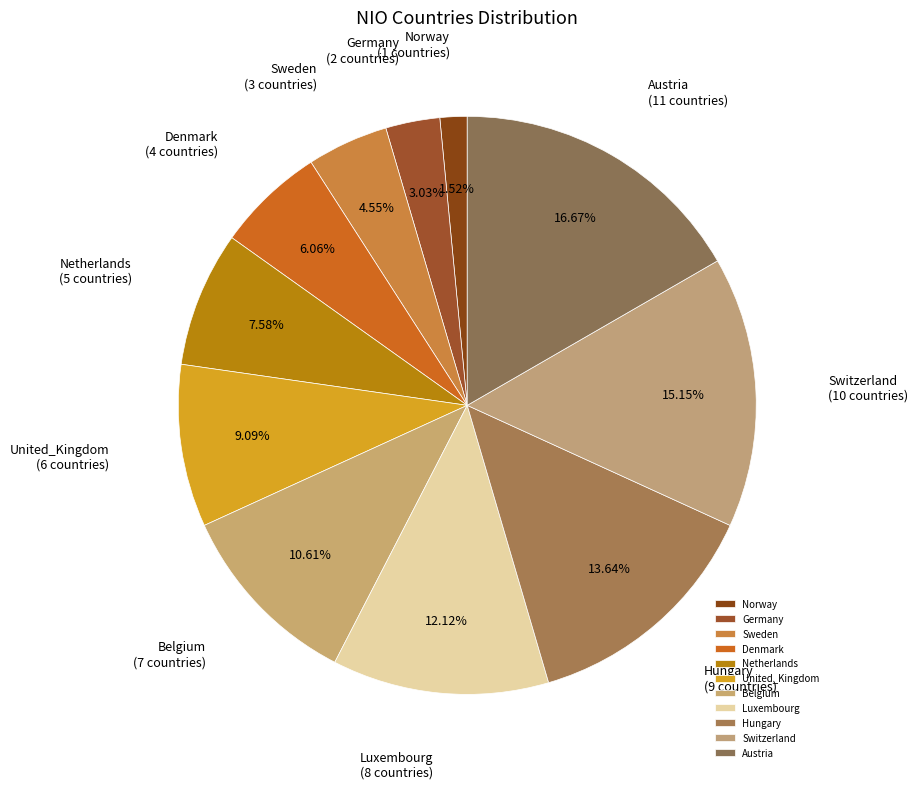

Which category has the smallest portion of the pie?

Norway